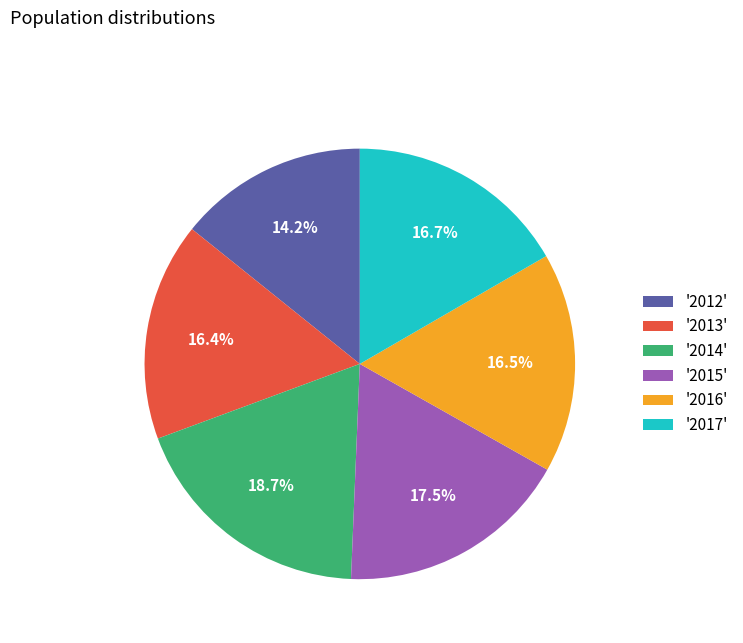

Approximately how many times larger is the value at '2013' compared to '2012'?

1.2